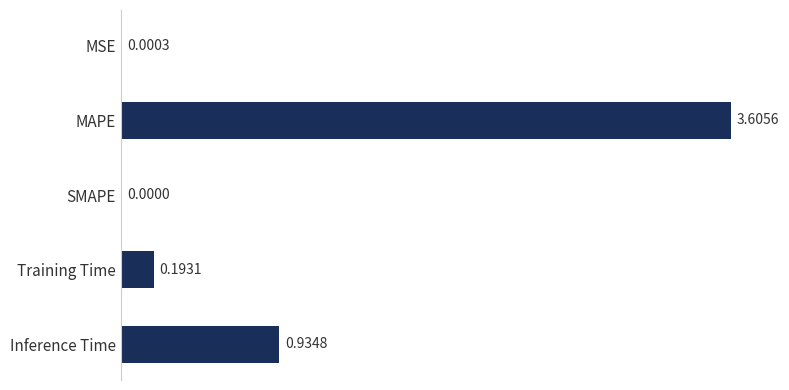

What is the sum of the values at MSE and MAPE?

3.6